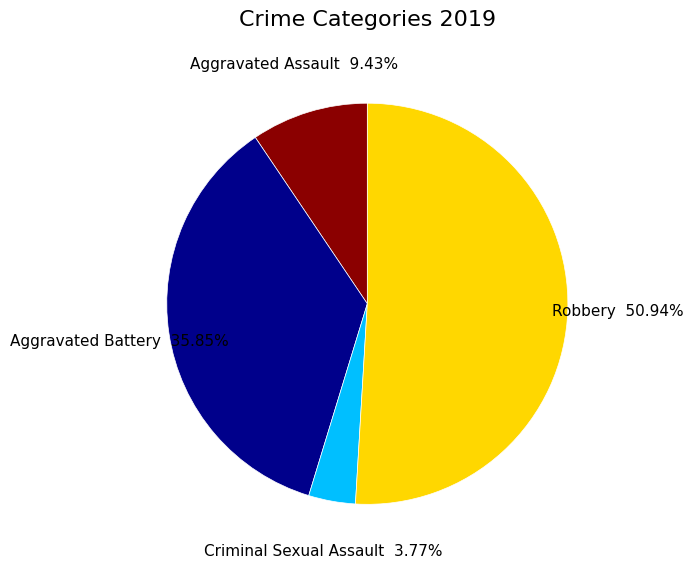

Does any single category account for the majority?

Yes